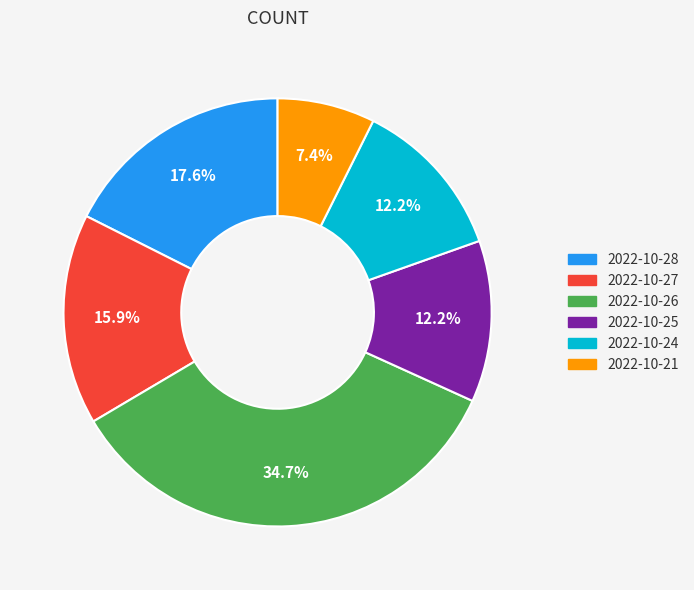

Combined, do 2022-10-26 and 2022-10-25 account for over 50%?

No